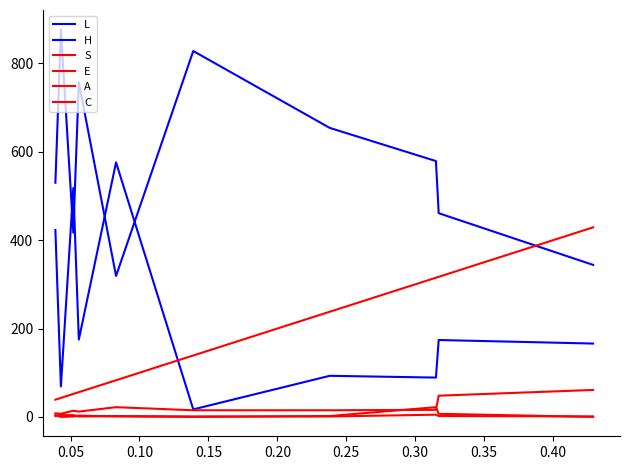

Does the chart have visible grid lines?

No